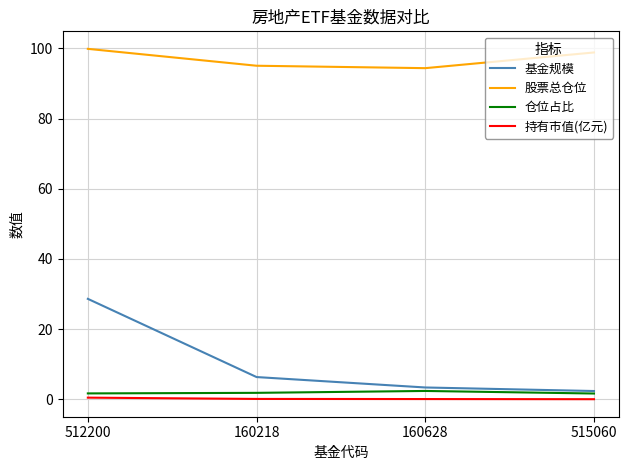

In 股票总仓位, how many points are lower than both neighbors (excluding endpoints)?

1